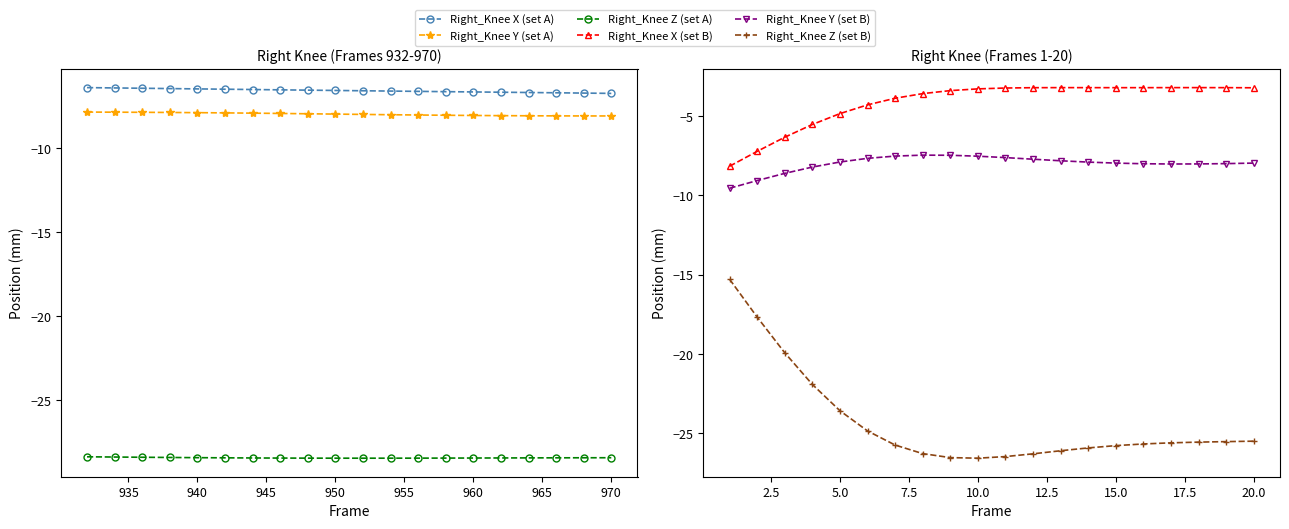

What is the minimum value shown in the chart?

-28.4